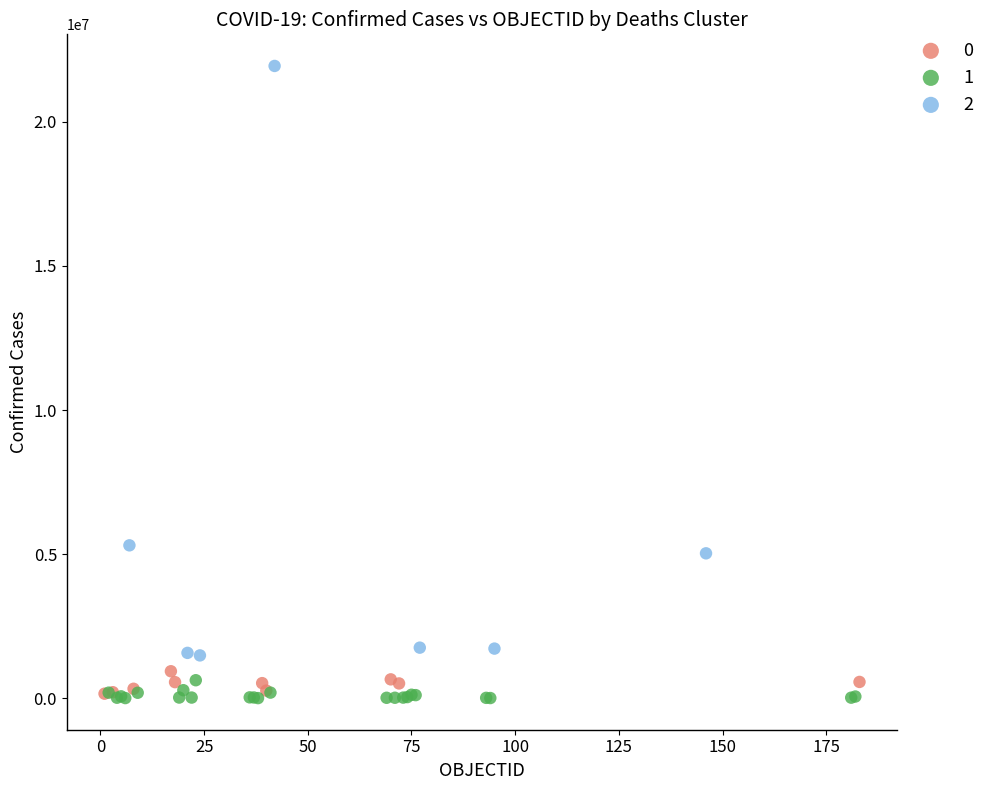

Which series has the widest spread of Y values?

2